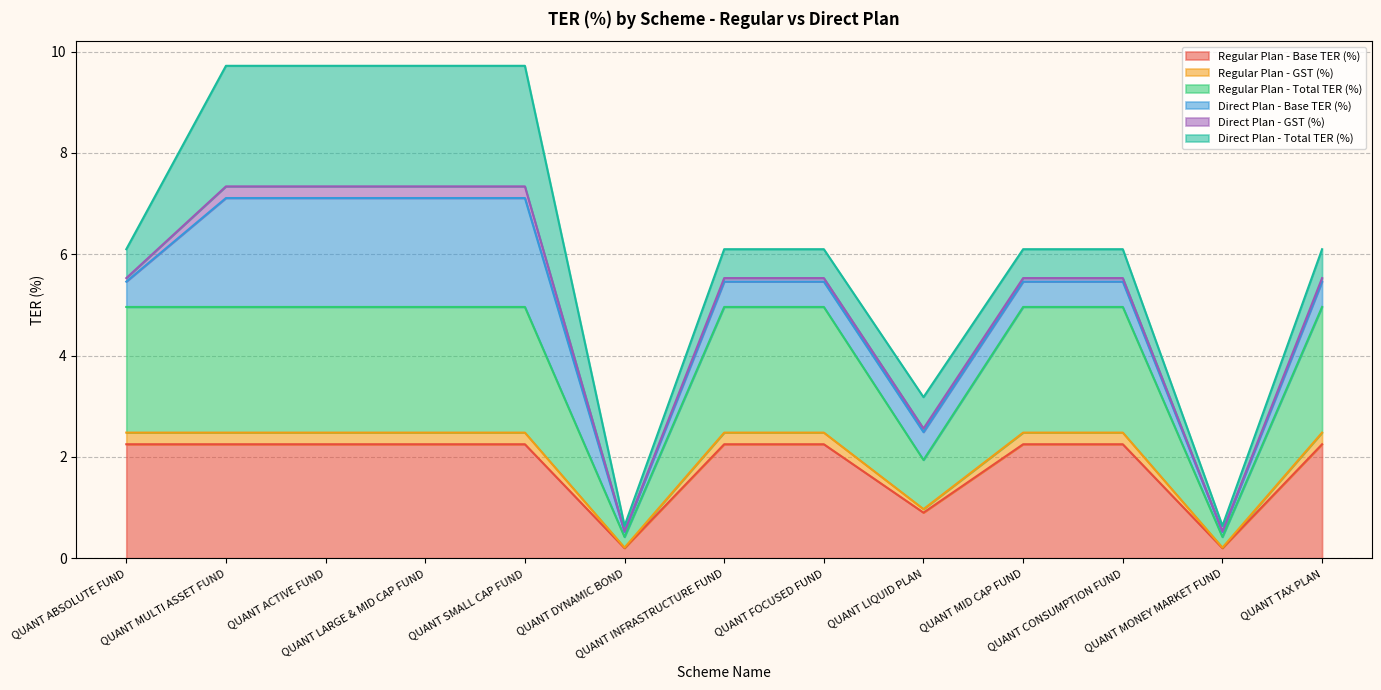

What is the average value of the Regular Plan - Total TER (%) series?

4.0